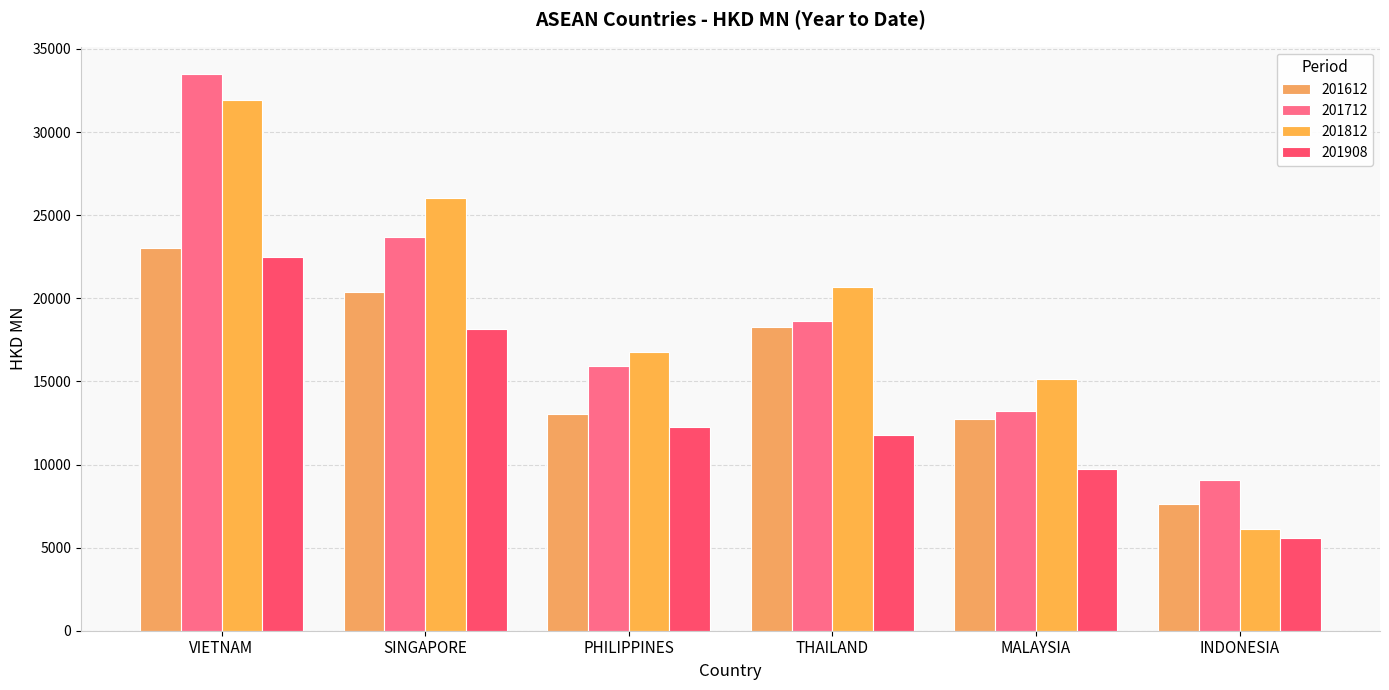

What is the difference between the maximum and minimum values in the 201712 series?

24384.7